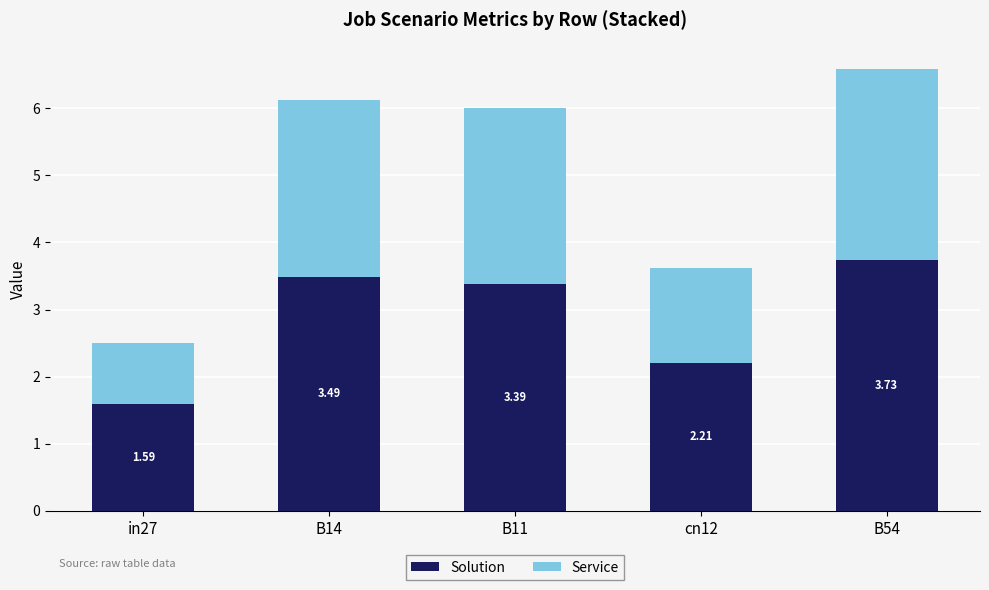

List the labels in order of Solution value, smallest first.

in27, cn12, B11, B14, B54